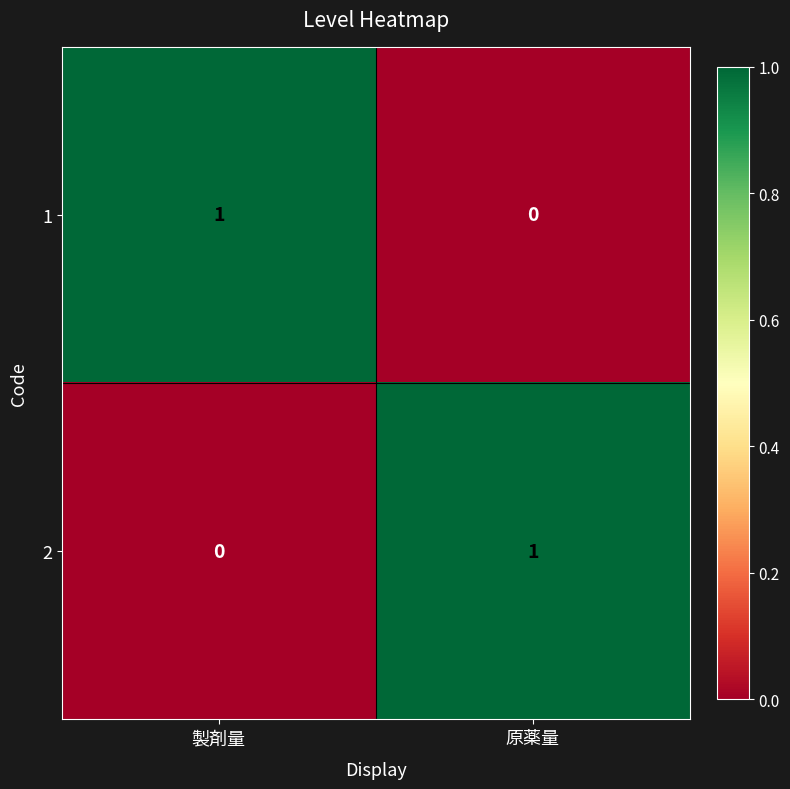

The 1 series shows 2 at 製剤量. True or false?

False